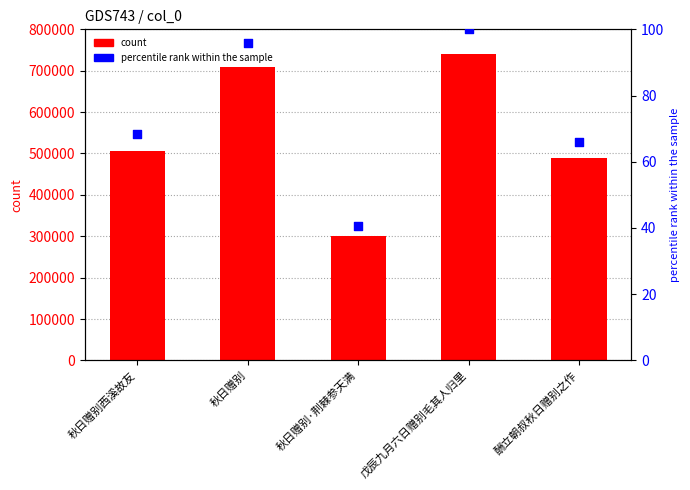

What is the total value across all series at 戊辰九月六日赠别毛其人归里?

739882.0